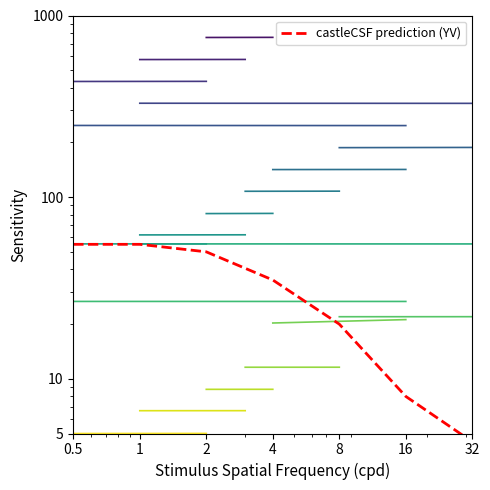

True or false: the data has more than 2 interior local peaks.

False